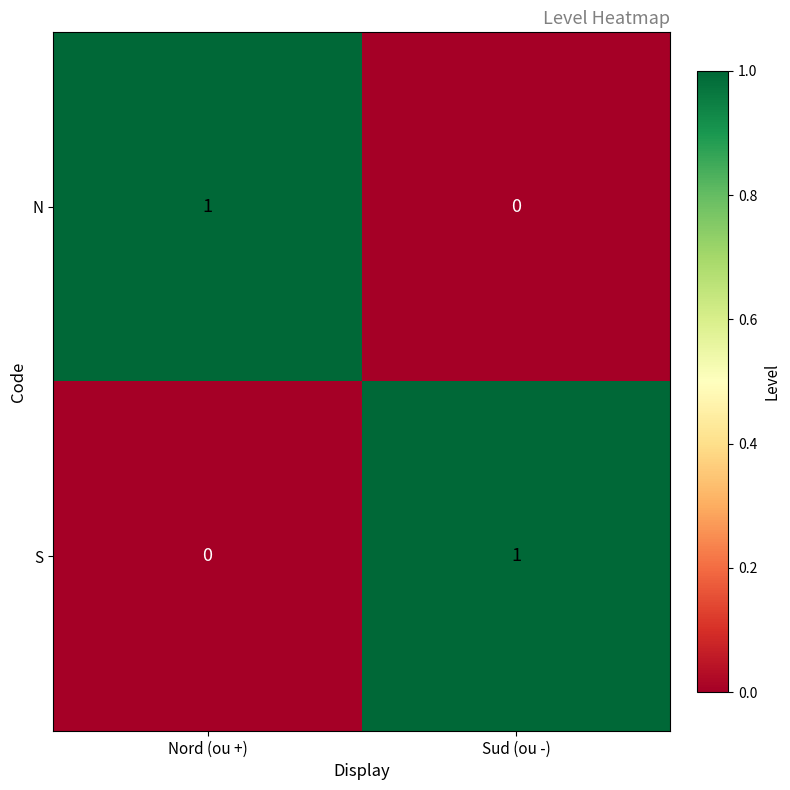

Is the value of S at Sud (ou -) greater than the value of N at Sud (ou -)?

Yes